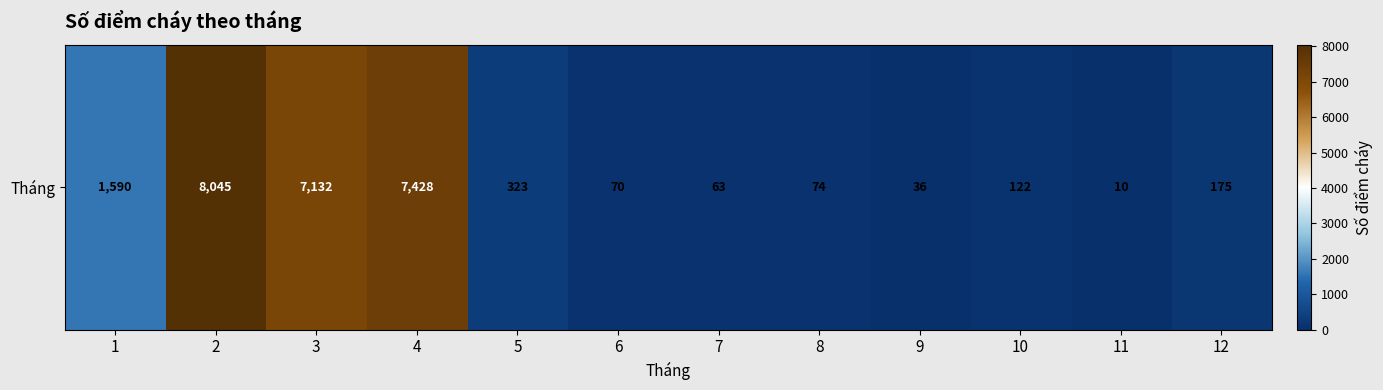

True or false: the data shows 175 at 12.

True